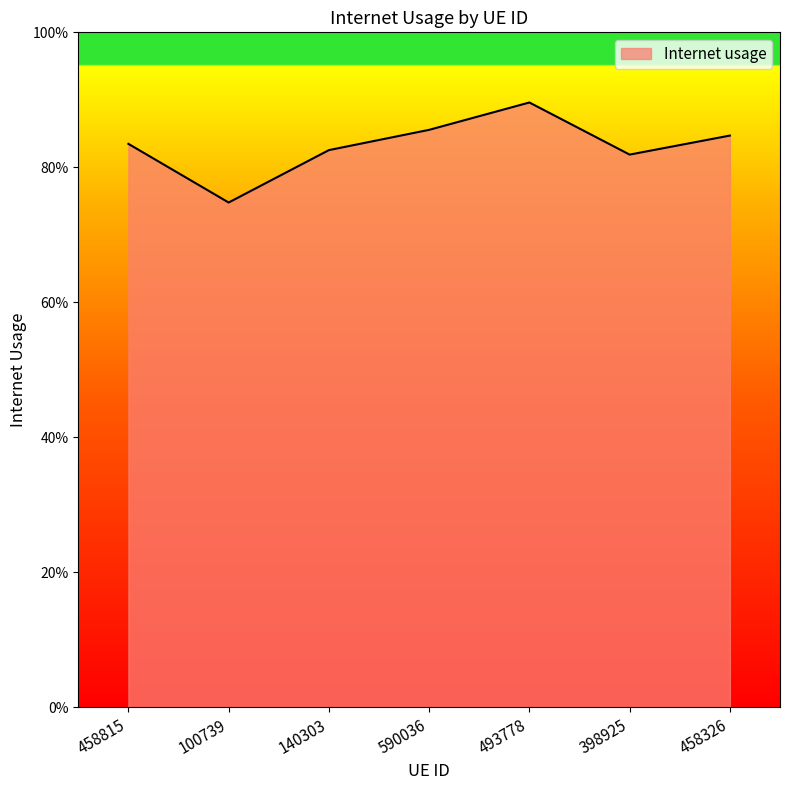

Reading left to right, extract all data points from this chart.

458815=0.8	100739=0.7	140303=0.8	590036=0.9	493778=0.9	398925=0.8	458326=0.8